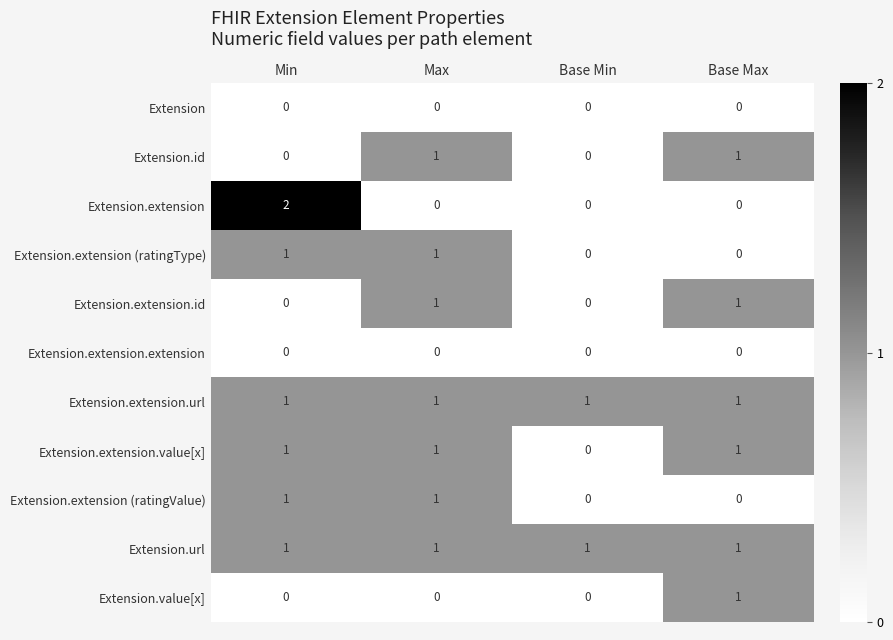

Which label corresponds to the largest value in the chart?

Min